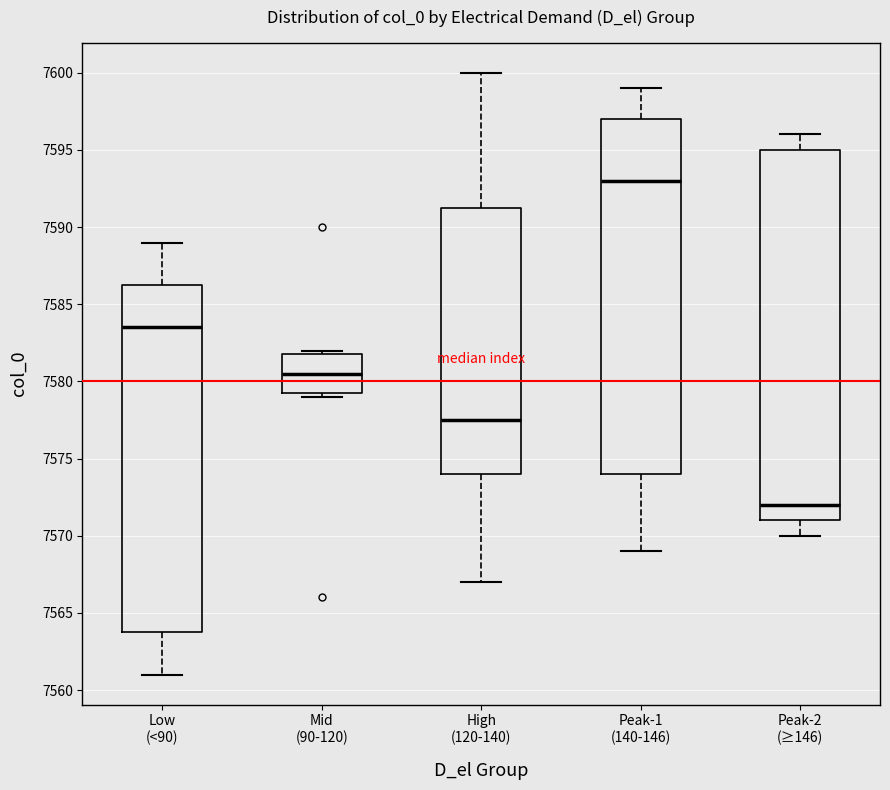

Reading left to right, transcribe this box plot: for each box, give where its median line is, the range the box spans, and where its two whiskers end, as read against the y-axis. The values are not printed on the chart, so give them approximately, as read against the axis.

Low (<90): median 7583.5, box 7564.0 to 7586.5, whiskers 7561.0 to 7589.0
Mid (90-120): median 7580.5, box 7579.5 to 7582.0, whiskers 7579.0 to 7582.0 (just above the box's upper edge)
High (120-140): median 7577.5, box 7574.0 to 7591.5, whiskers 7567.0 to 7600.0
Peak-1 (140-146): median 7593.0, box 7574.0 to 7597.0, whiskers 7569.0 to 7599.0
Peak-2 (≥146): median 7572.0, box 7571.0 to 7595.0, whiskers 7570.0 to 7596.0